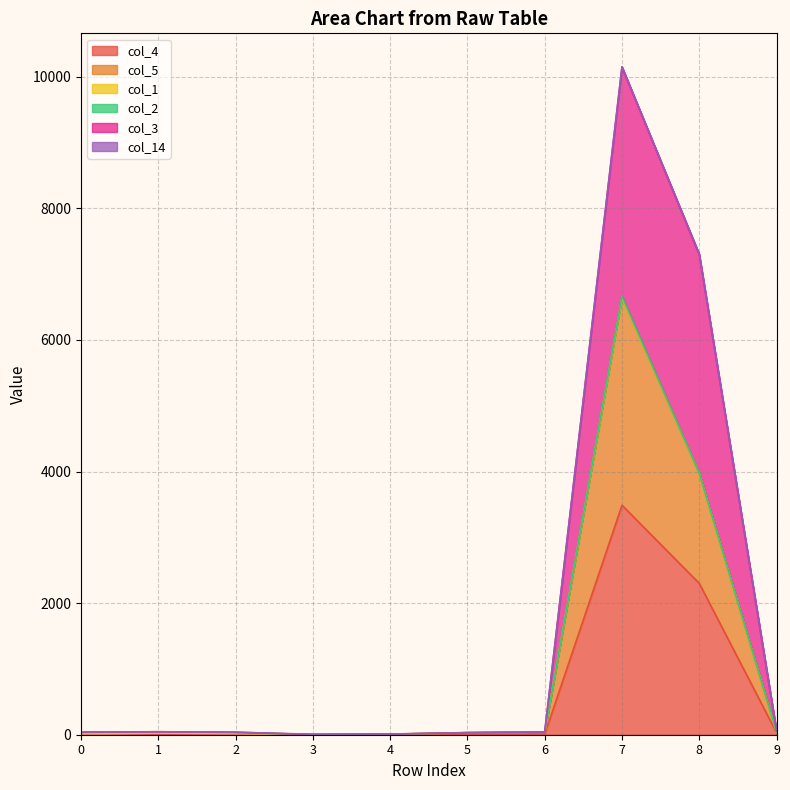

What is the value of the col_5 point at the 7th from the left?

40